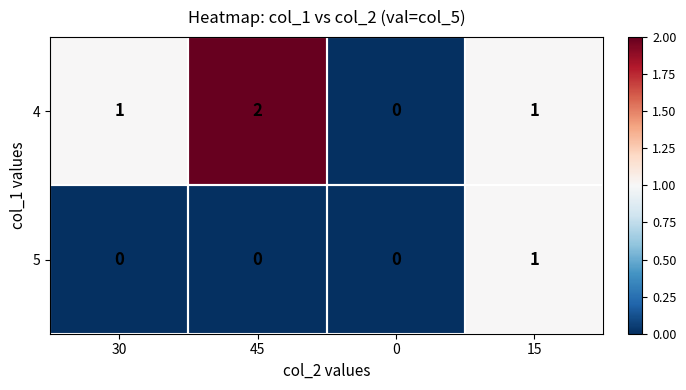

Which series has the largest total across all categories?

4